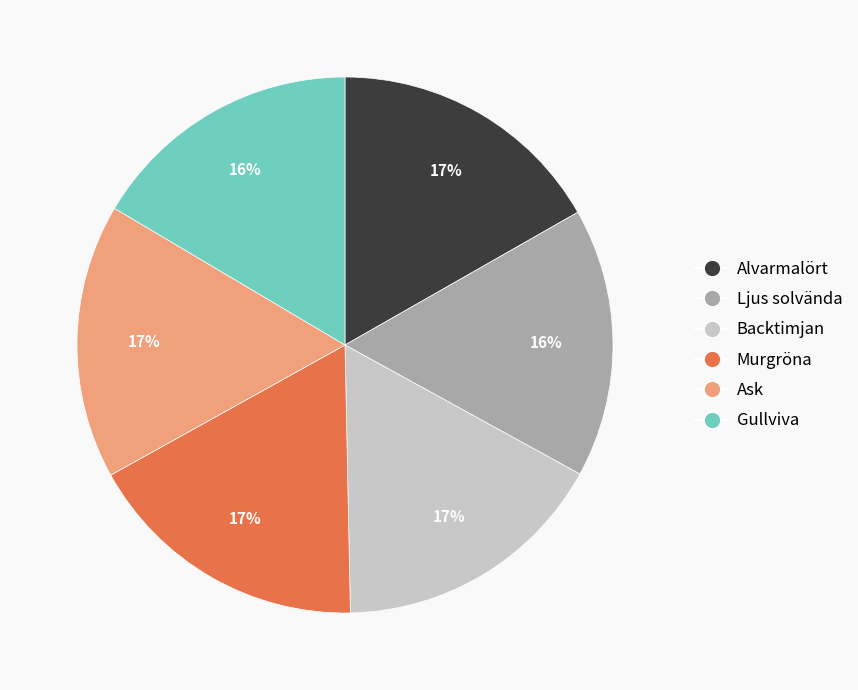

What is the ratio of the value at Murgröna to the value at Ljus solvända?

1.1